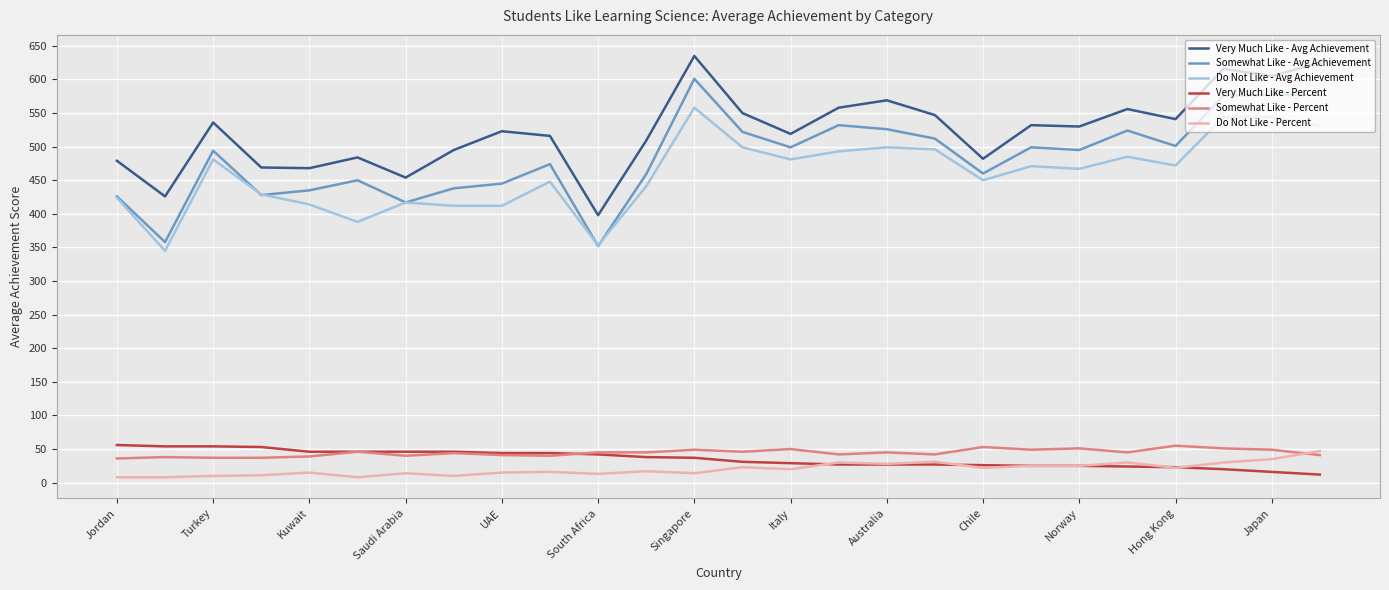

What is the lowest value of the Very Much Like - Avg Achievement series?

398